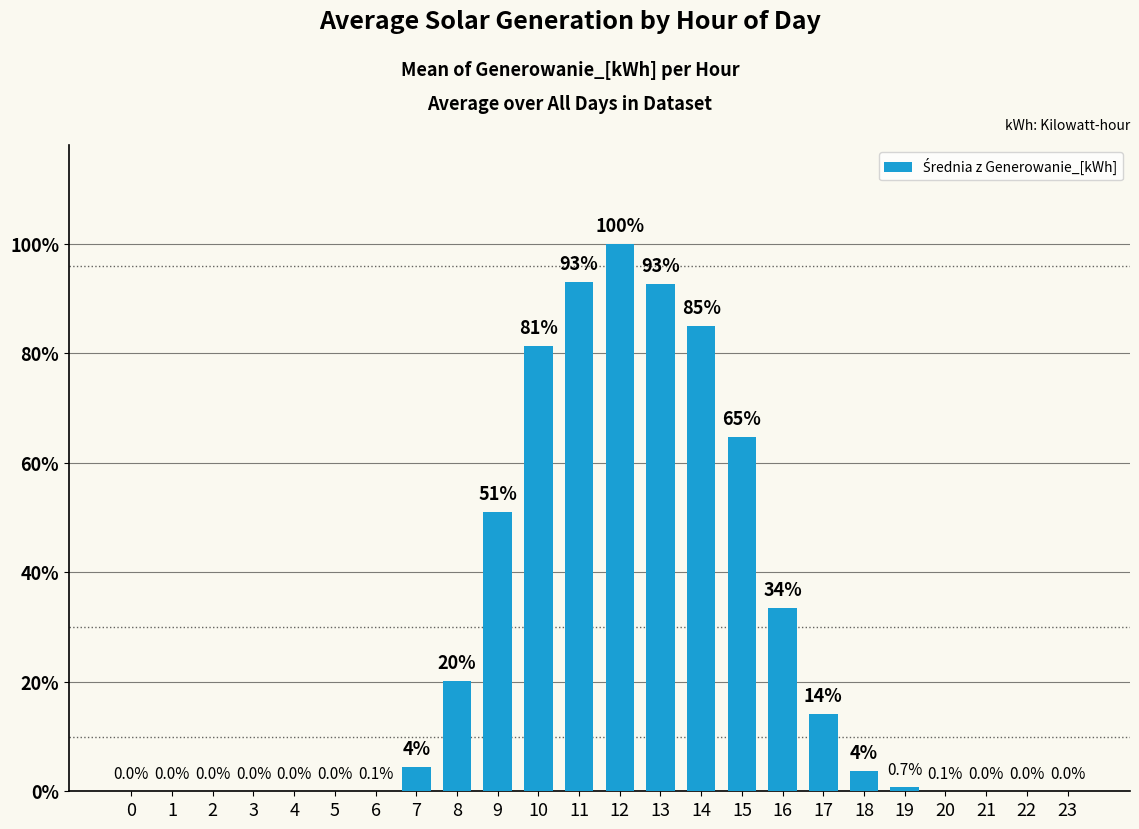

Does the chart contain any negative values?

No